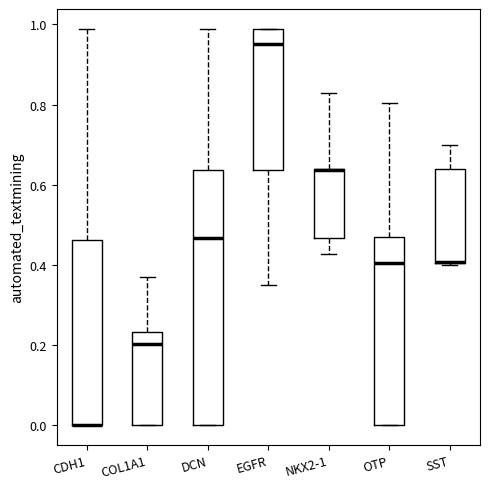

Reading left to right, read every box against the y-axis: the position of its median line, the range the box covers, and the ends of its whiskers. The values are not printed on the chart, so give them approximately, as read against the axis.

CDH1: median 0.00 (drawn on the box's lower edge), box 0.00 to 0.46, whiskers 0.00 to 0.98
COL1A1: median 0.20, box 0.00 to 0.24, whiskers 0.00 to 0.36
DCN: median 0.46, box 0.00 to 0.64, whiskers 0.00 to 0.98
EGFR: median 0.96, box 0.64 to 0.98, whiskers 0.34 to 0.98
NKX2-1: median 0.64 (drawn on the box's upper edge), box 0.46 to 0.64, whiskers 0.42 to 0.84
OTP: median 0.40, box 0.00 to 0.48, whiskers 0.00 to 0.80
SST: median 0.40 (drawn on the box's lower edge), box 0.40 to 0.64, whiskers 0.40 to 0.70